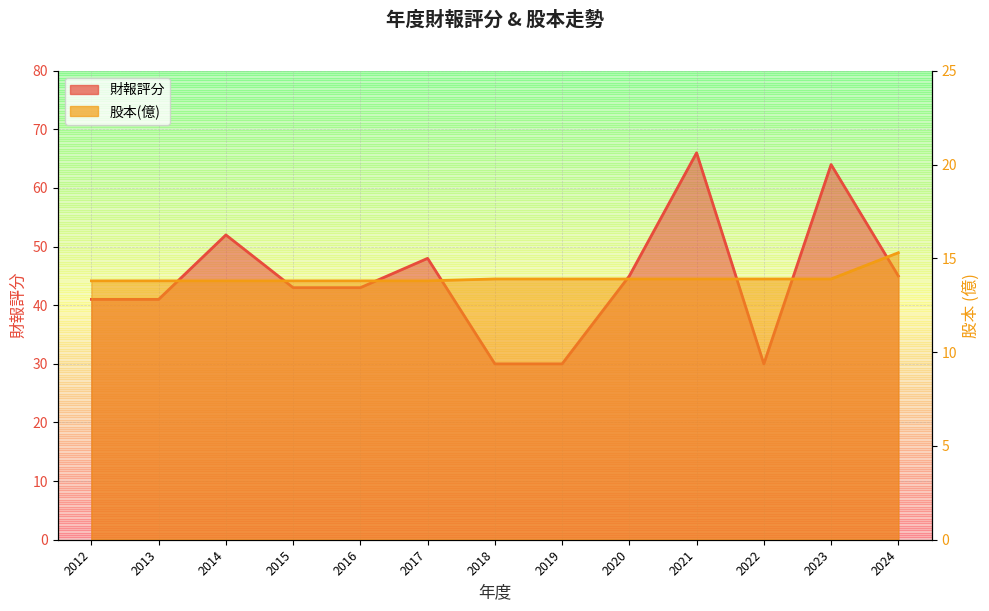

Which series has the largest total across all categories?

財報評分